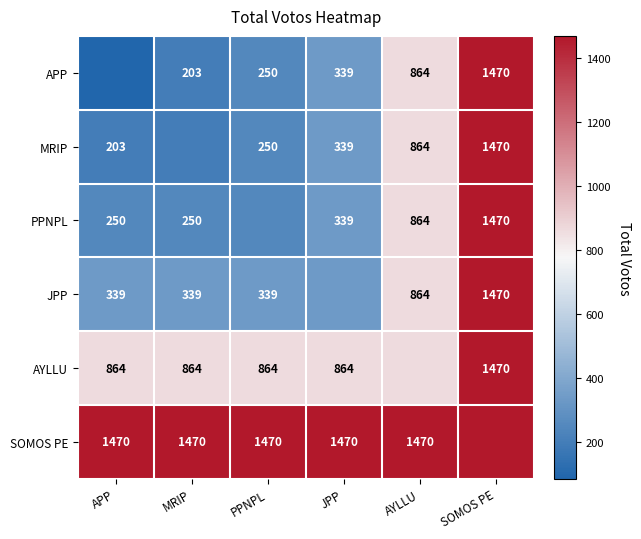

What is the sum of the AYLLU values at SOMOS PE and MRIP?

2334